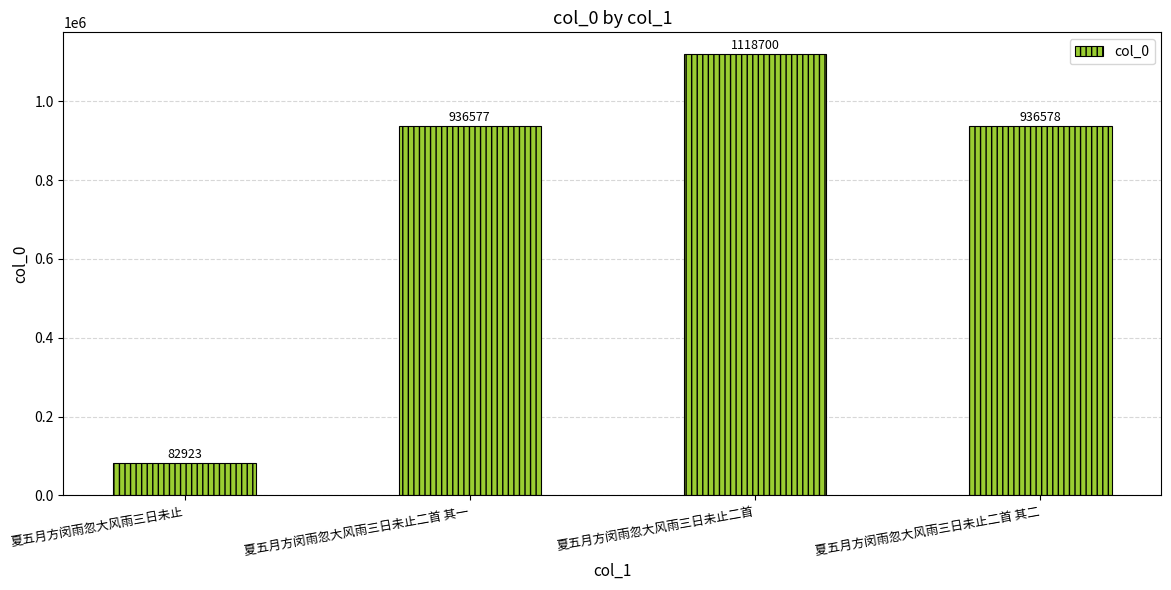

Where does the data first go above 936578?

夏五月方闵雨忽大风雨三日未止二首